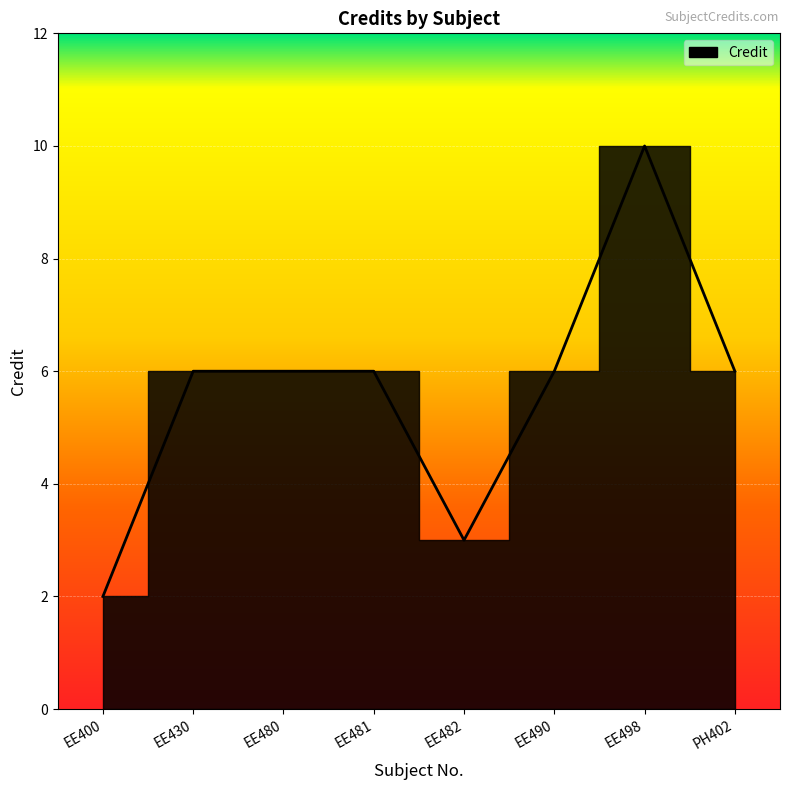

Rank the categories by value from lowest to highest.

EE400, EE482, EE430, EE480, EE481, EE490, PH402, EE498